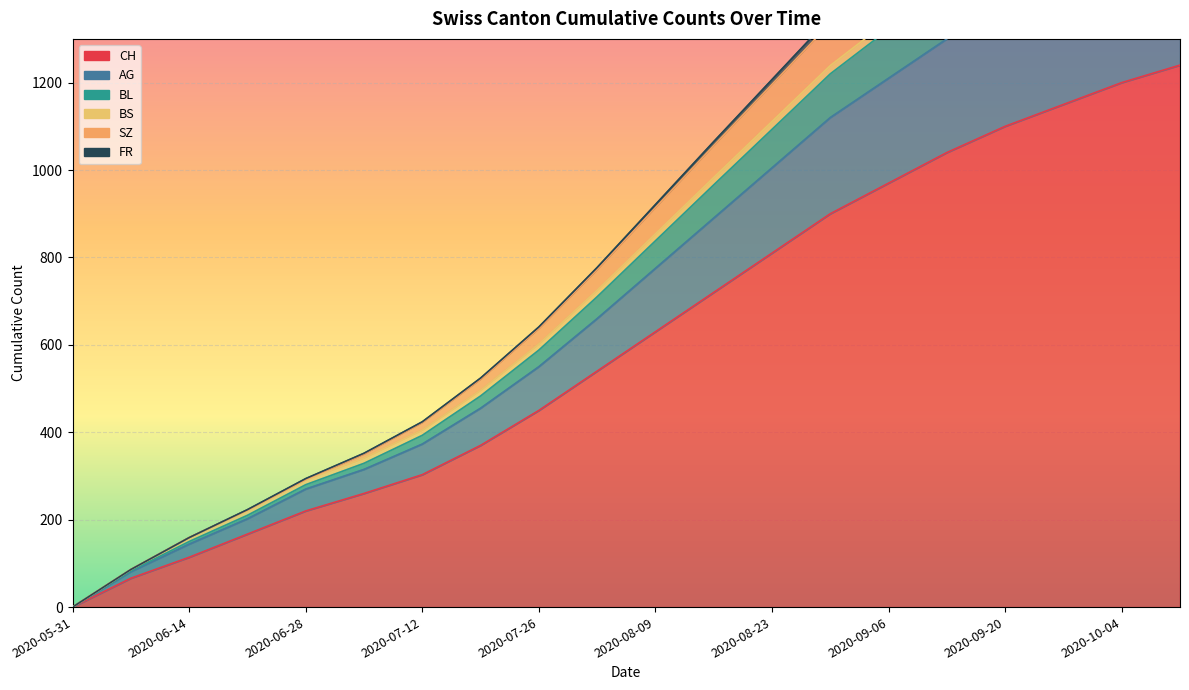

How many values in the CH series are below 630?

10